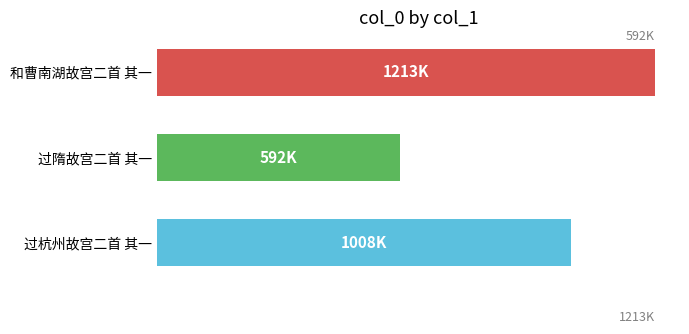

Are the bars grouped side by side (vs. stacked)?

No